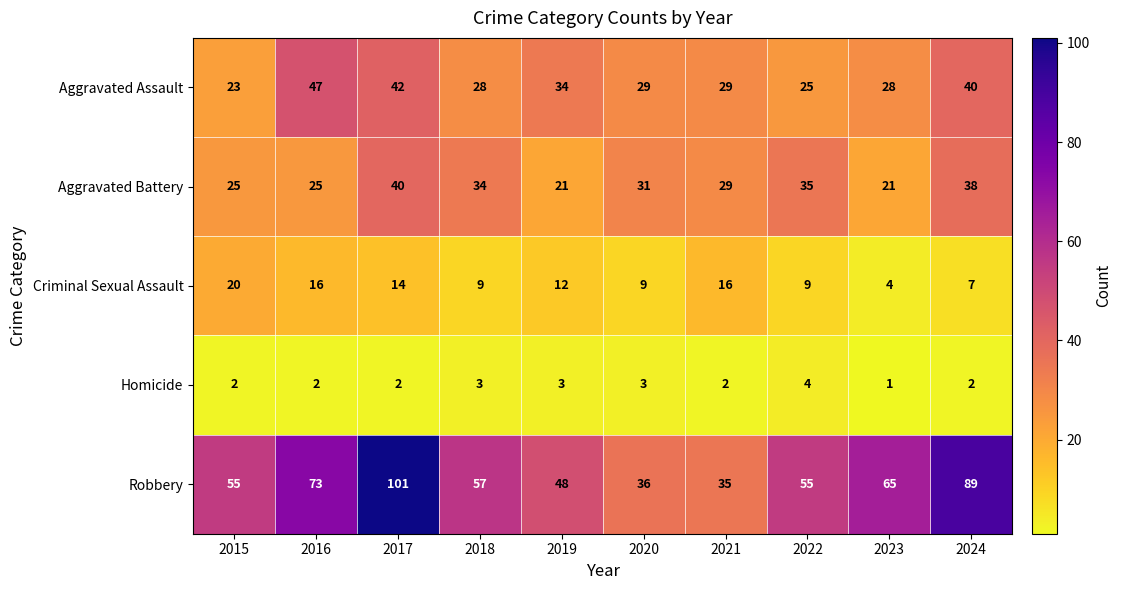

What is the sum of the Robbery values at 2018 and 2022?

112